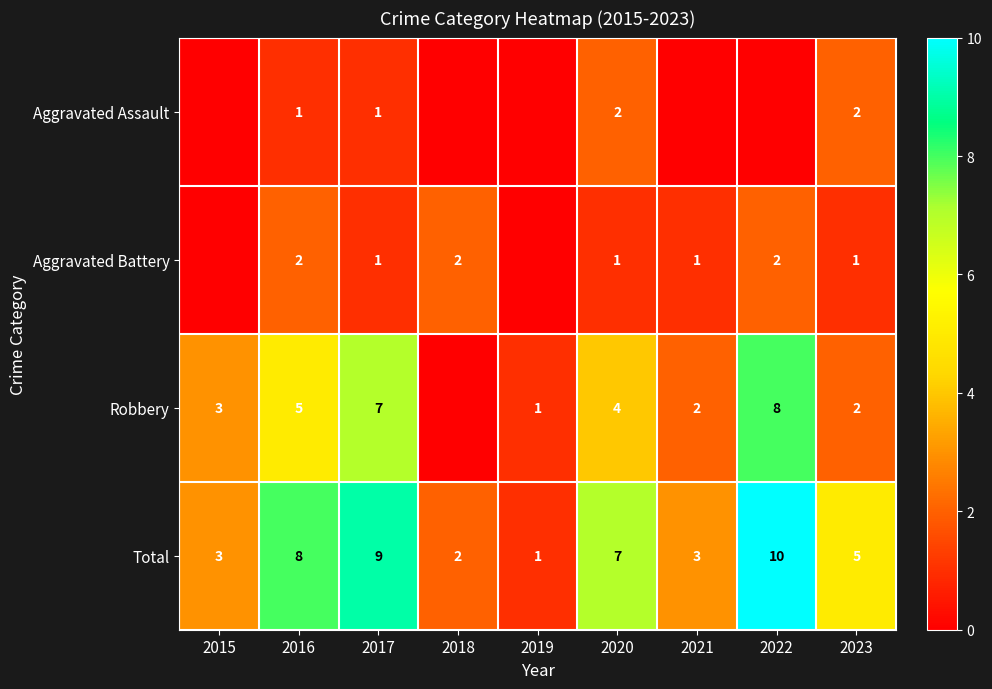

What is the difference between the highest and lowest values at 2020?

6